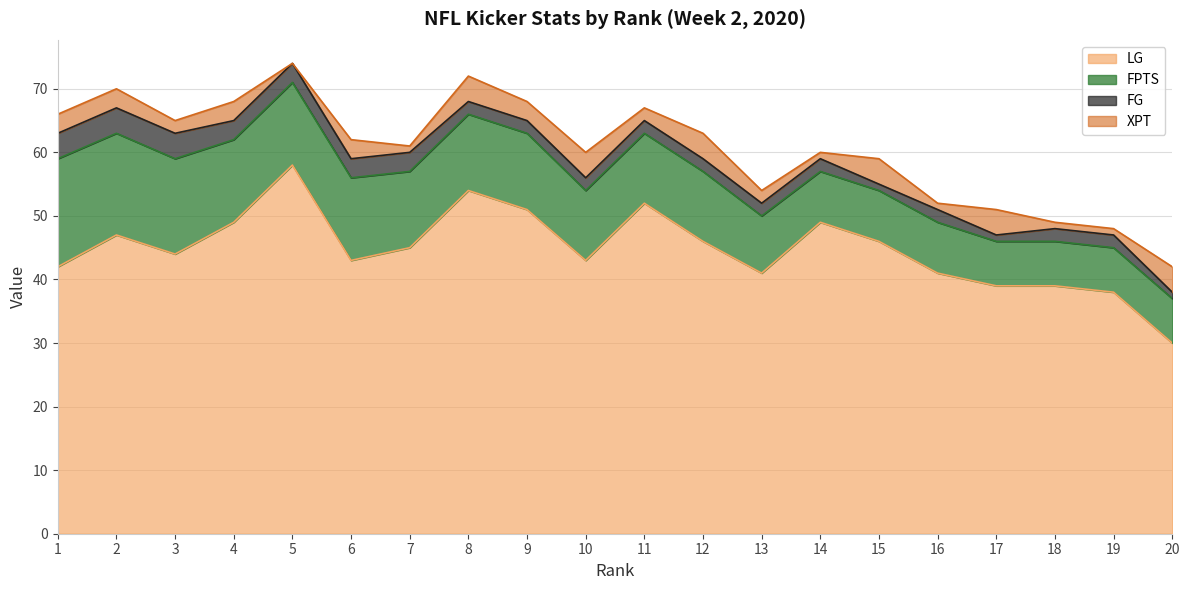

What are all the series names shown in the legend?

LG, FPTS, FG, XPT